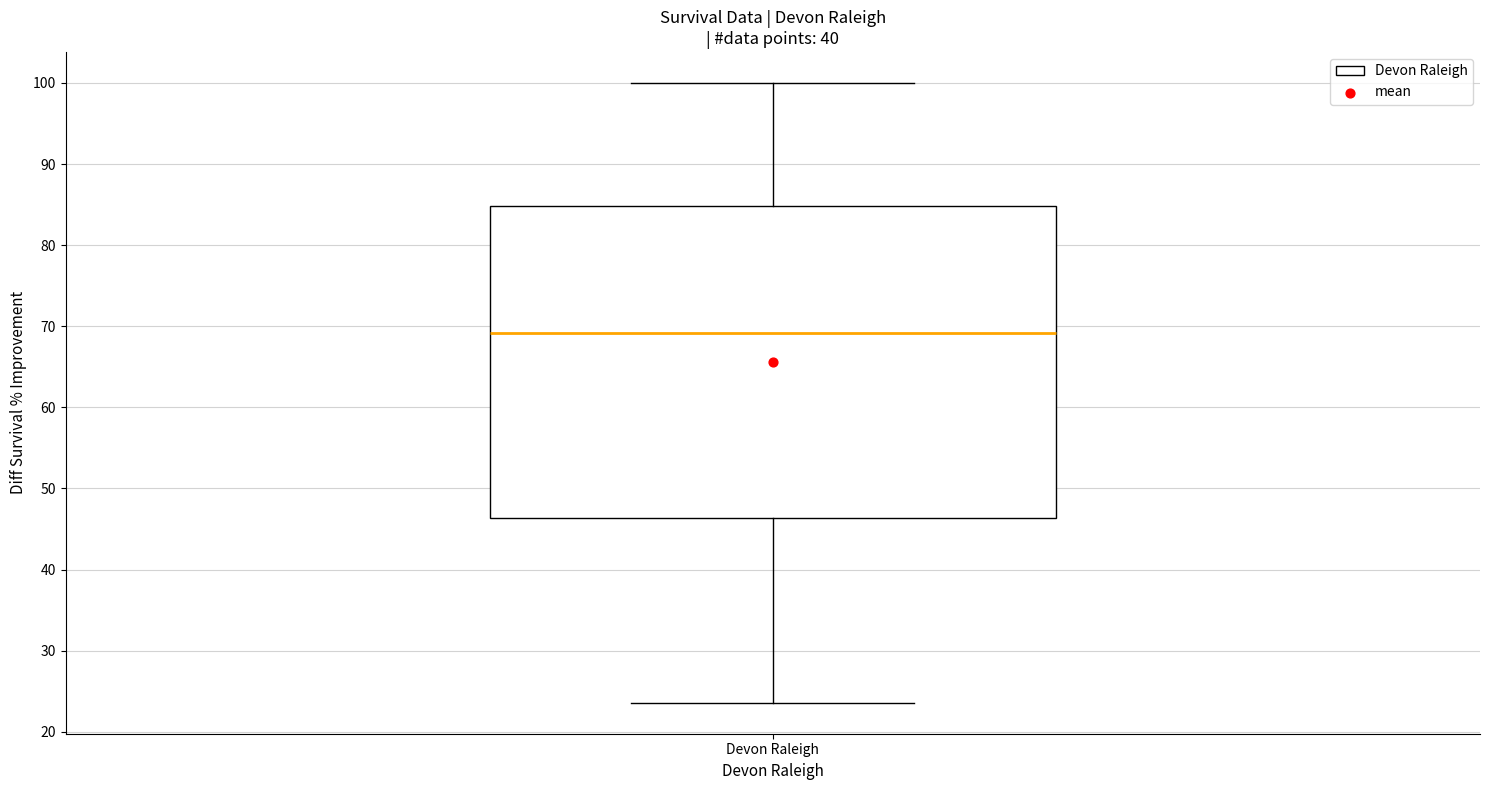

Where does the lower whisker of the box for Devon Raleigh end on the y-axis? The values are not printed on the chart, so give them approximately, as read against the axis.

24